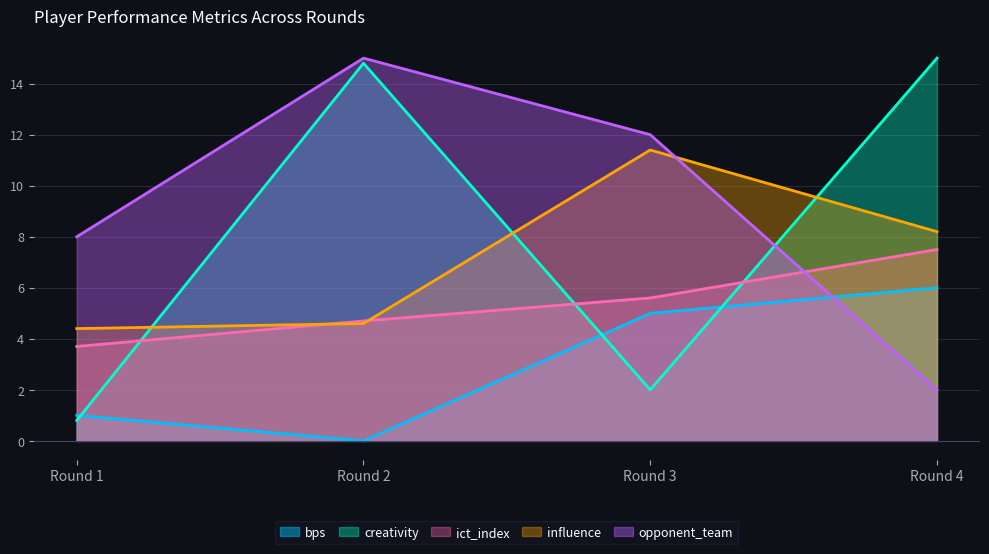

Reading left to right, transcribe all the data shown in this chart.

bps: 1.0	0.0	5.0	6.0
creativity: 0.8	14.8	2.0	15.0
ict_index: 3.7	4.7	5.6	7.5
influence: 4.4	4.6	11.4	8.2
opponent_team: 8.0	15.0	12.0	2.0